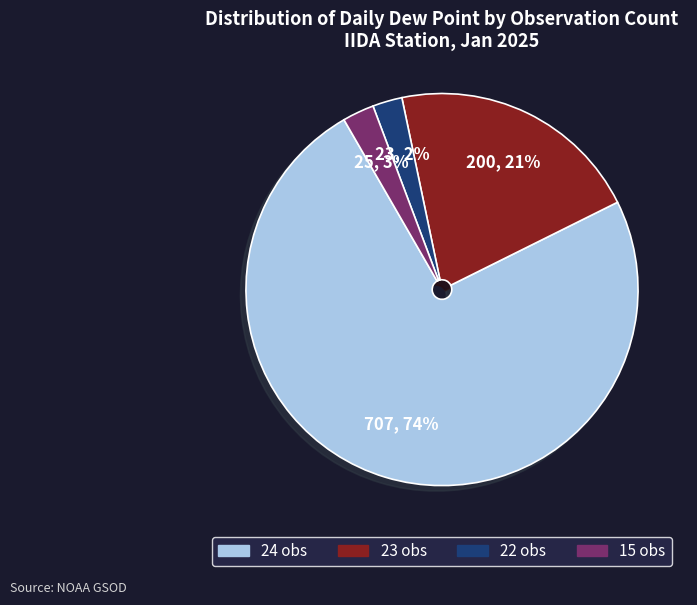

Does any single category account for the majority?

Yes